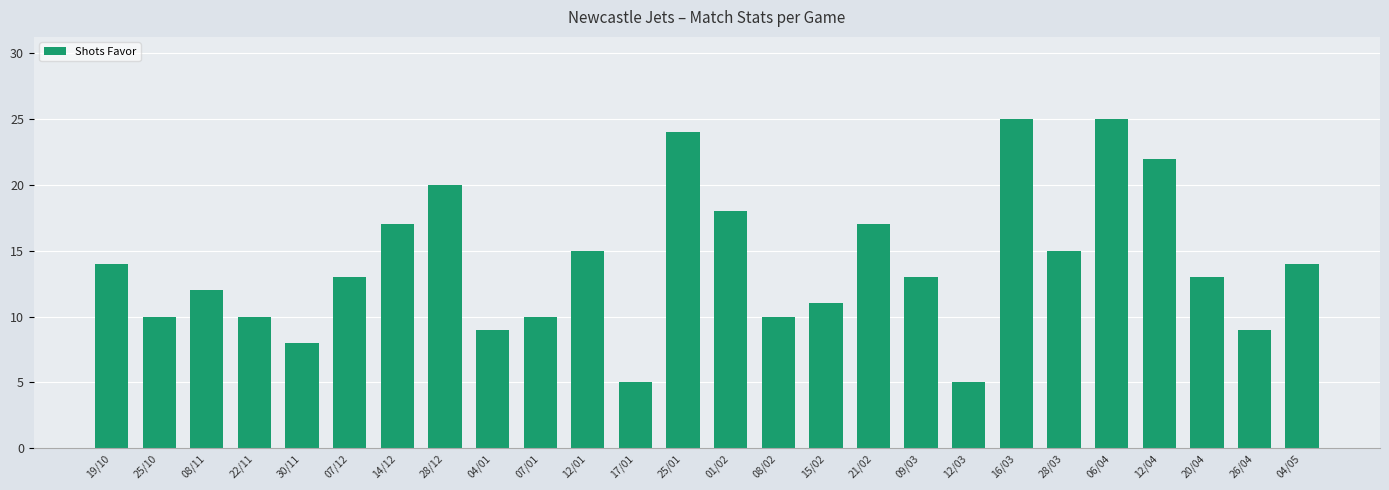

At which label does the data first exceed 13?

19/10